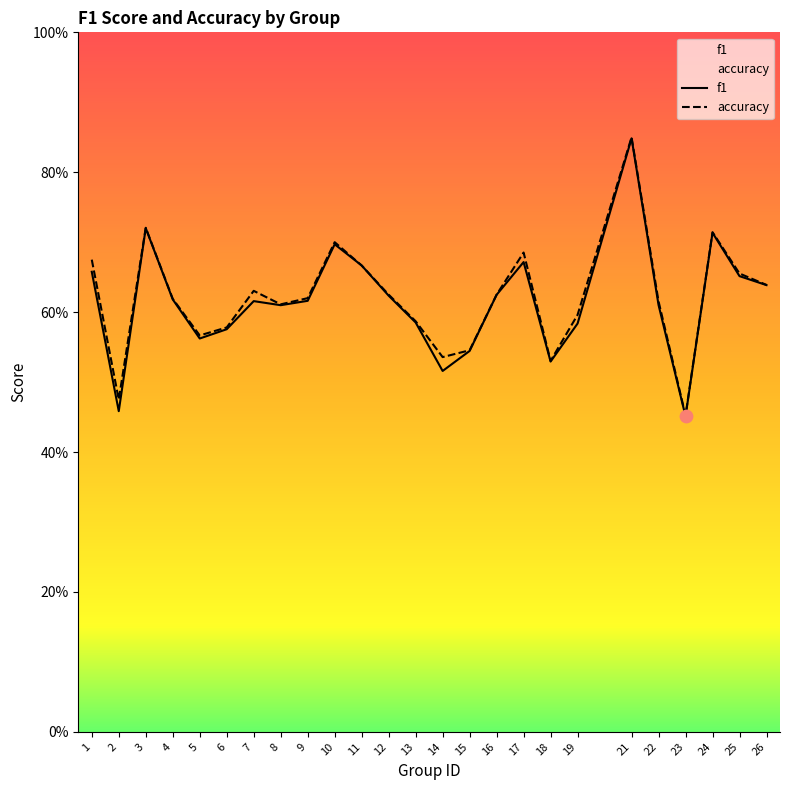

Which series contains the lowest Y value?

f1